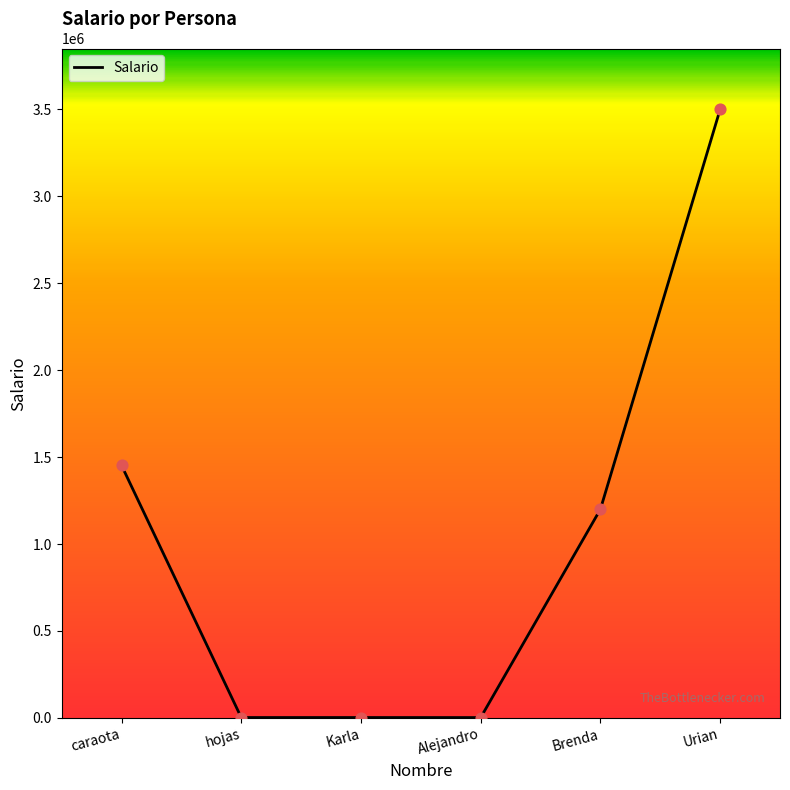

Which has a higher value, Brenda or Alejandro?

Brenda